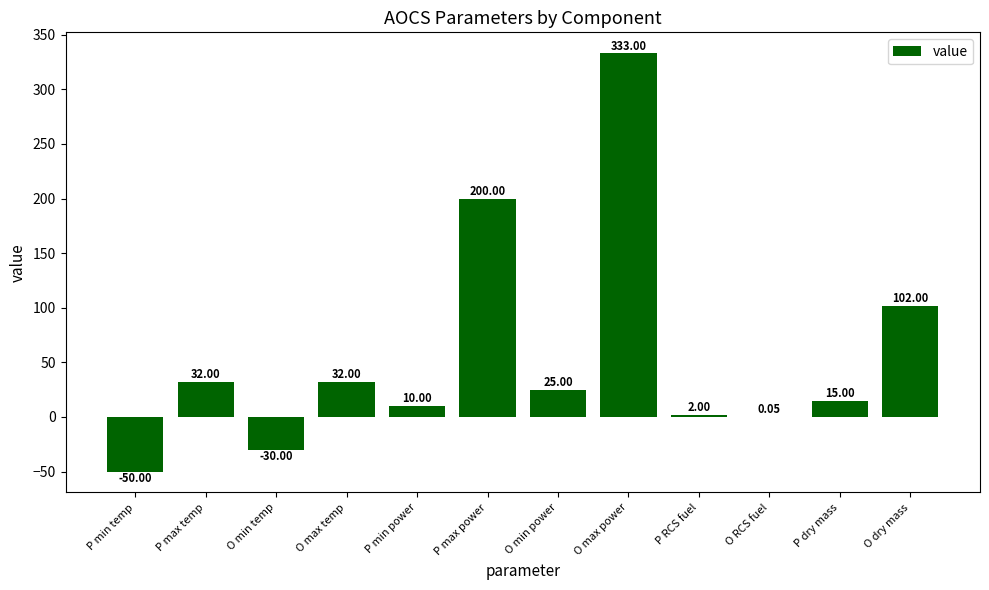

What is the change in value from P min temp to P RCS fuel?

+52.0